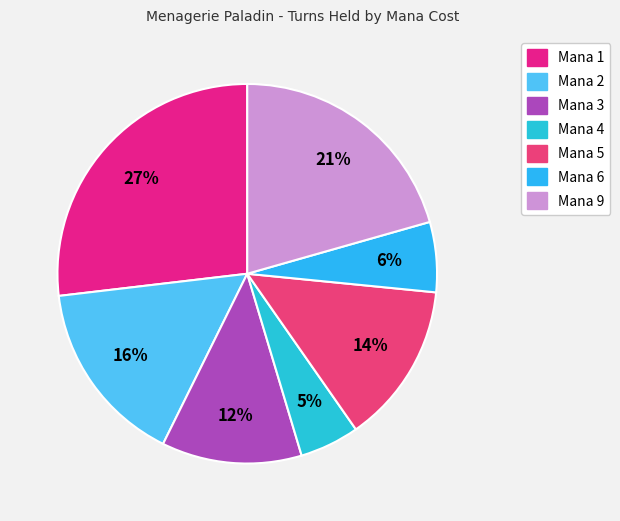

How many segments does this pie chart have?

7